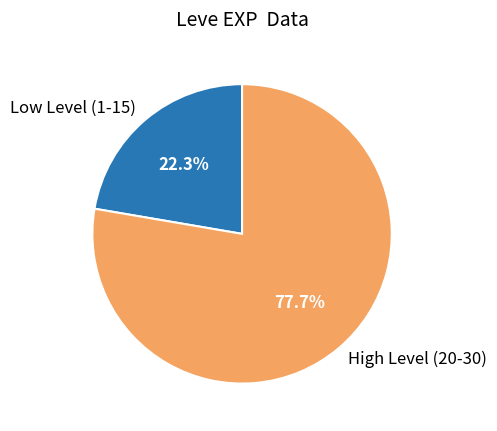

Combined, do High Level (20-30) and Low Level (1-15) account for over 50%?

Yes